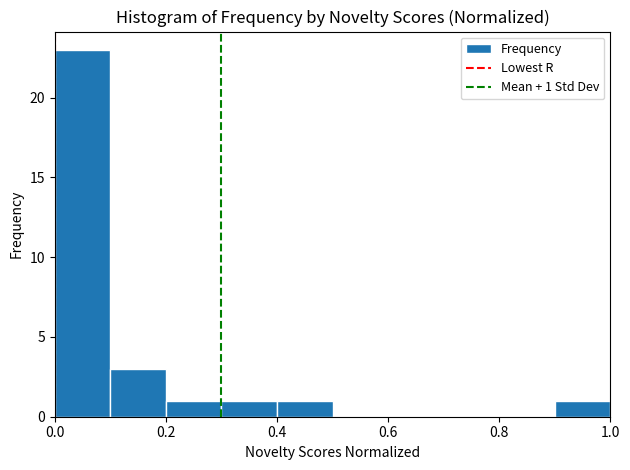

Which range on the x-axis has the tallest bar?

0.0 to 0.1